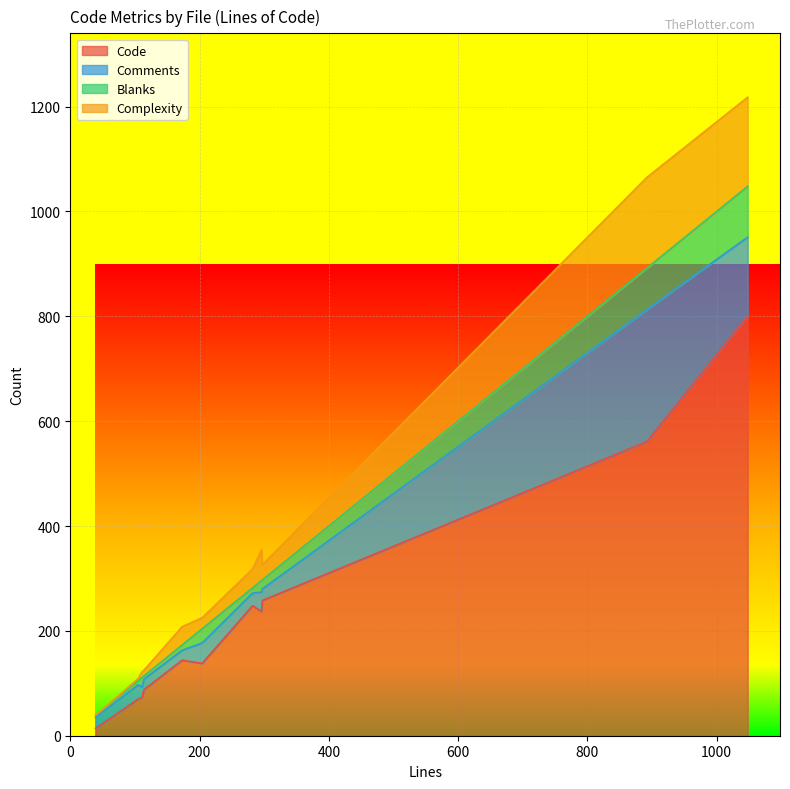

Reading left to right, what are all the values shown in this chart?

Code: RestBackendEnvironmentState.java=14	ProxyResource.java=144	MoveResource.java=88	MountedFile.java=73	ManagerSettings.java=138	FsUtil.java=237	FsResource.java=248	ConfigResource.java=258	ConfigHelper.java=801	CometVisuServlet.java=561	CheckResource.java=70
Comments: RestBackendEnvironmentState.java=21	ProxyResource.java=19	MoveResource.java=20	MountedFile.java=20	ManagerSettings.java=39	FsUtil.java=37	FsResource.java=24	ConfigResource.java=22	ConfigHelper.java=150	CometVisuServlet.java=252	CheckResource.java=27
Blanks: RestBackendEnvironmentState.java=4	ProxyResource.java=10	MoveResource.java=6	MountedFile.java=18	ManagerSettings.java=27	FsUtil.java=22	FsResource.java=10	ConfigResource.java=17	ConfigHelper.java=97	CometVisuServlet.java=79	CheckResource.java=8
Complexity: RestBackendEnvironmentState.java=0	ProxyResource.java=35	MoveResource.java=11	MountedFile.java=11	ManagerSettings.java=21	FsUtil.java=59	FsResource.java=36	ConfigResource.java=29	ConfigHelper.java=170	CometVisuServlet.java=173	CheckResource.java=4